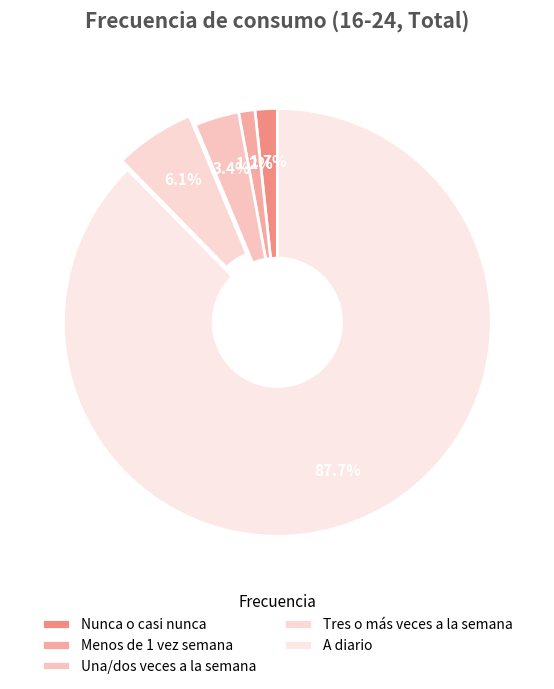

The Una/dos veces a la semana slice represents 1% of the pie. True or false?

False